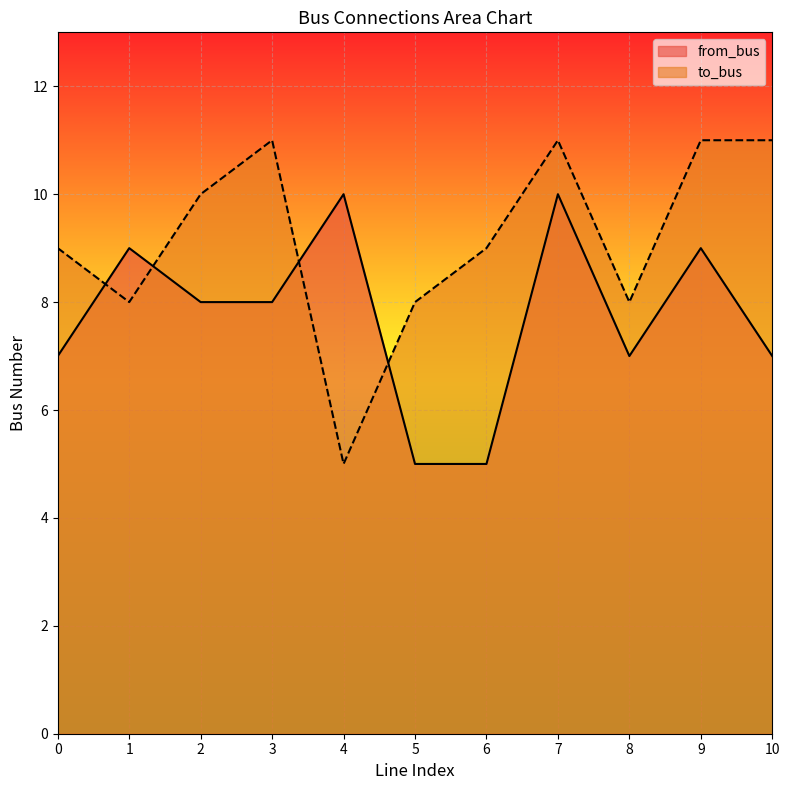

What is the difference between the highest and lowest values at 8?

1